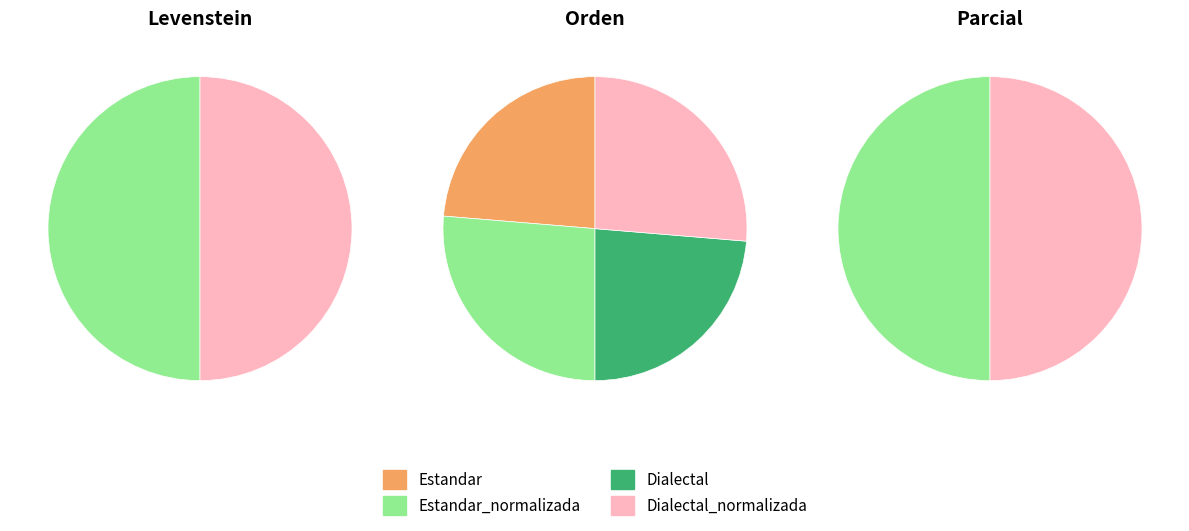

How many segments does this pie chart have?

4